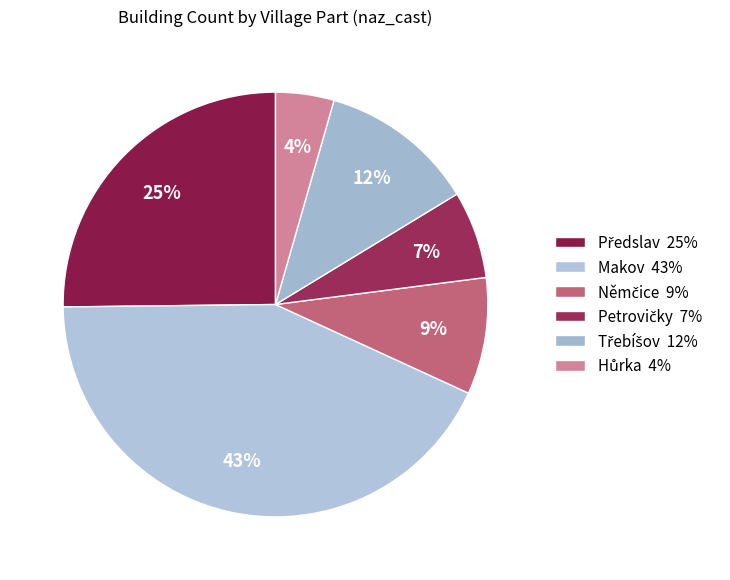

Between Hůrka and Makov, which is larger?

Makov